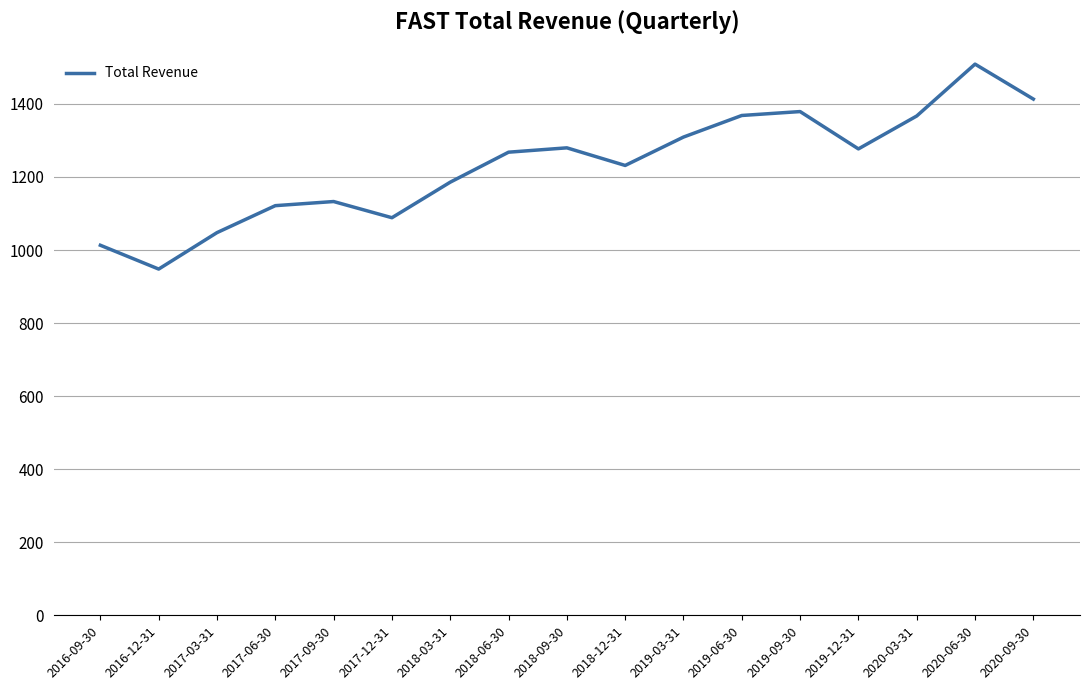

Does the chart have visible grid lines?

Yes